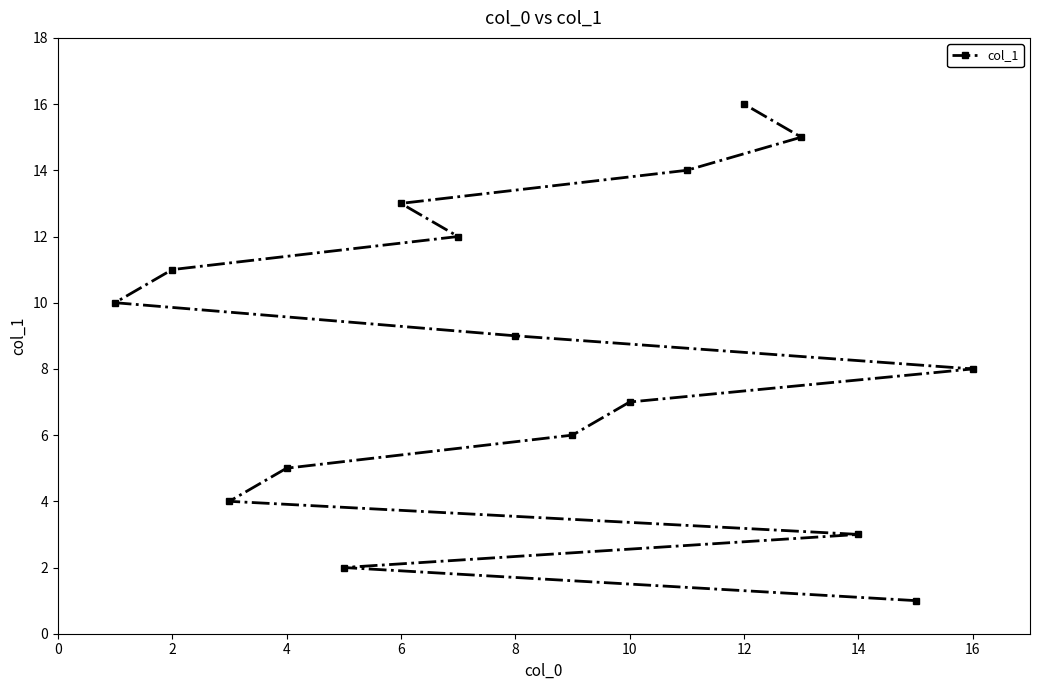

What is the difference between the maximum and minimum values?

15